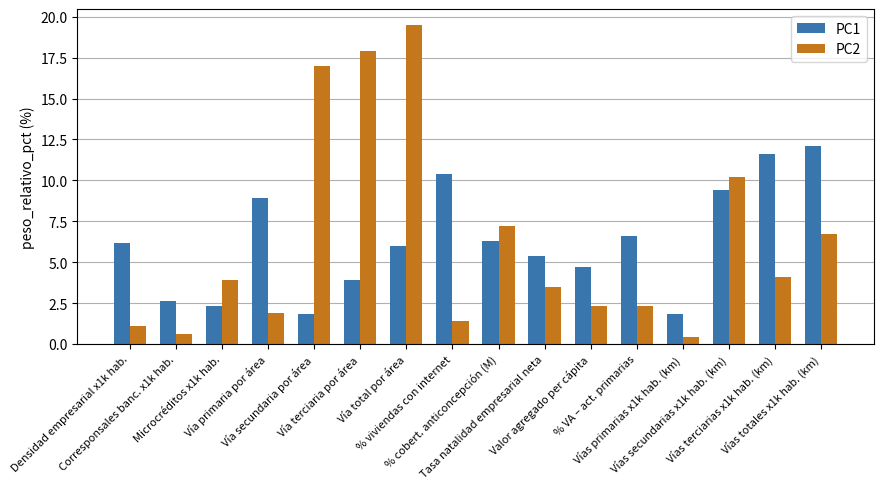

Reading right to left, list all the values displayed in this chart.

PC1: 12.1	11.6	9.4	1.8	6.6	4.7	5.4	6.3	10.4	6.0	3.9	1.8	8.9	2.3	2.6	6.2
PC2: 6.7	4.1	10.2	0.4	2.3	2.3	3.5	7.2	1.4	19.5	17.9	17.0	1.9	3.9	0.6	1.1